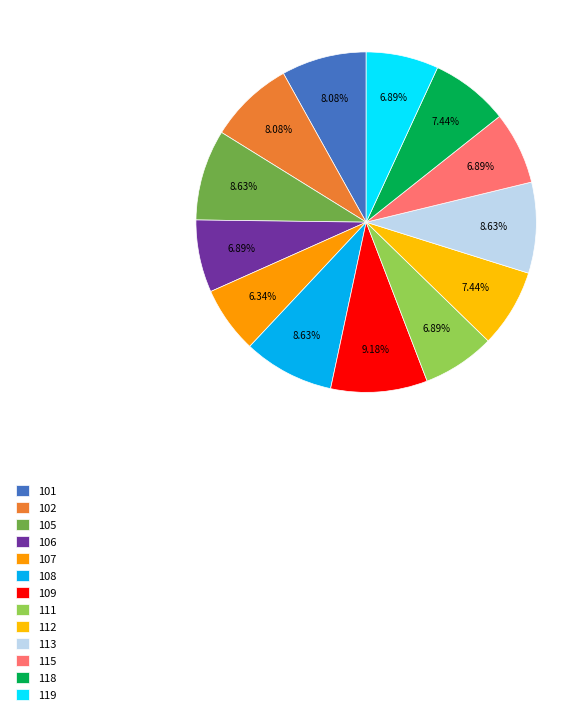

To the nearest percent, what is the difference between the 105 and 101 slice percentages?

1%